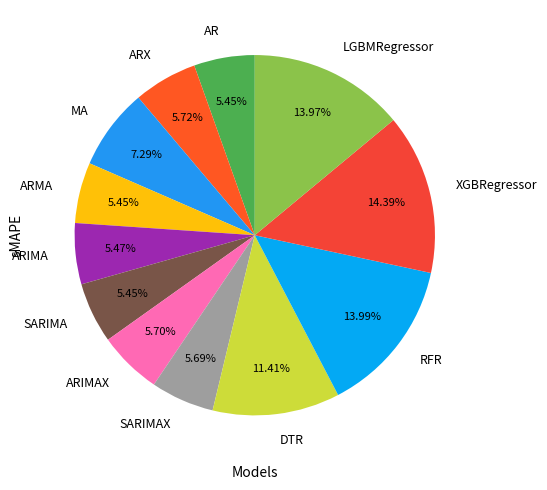

Combined, do DTR and ARX account for over 50%?

No